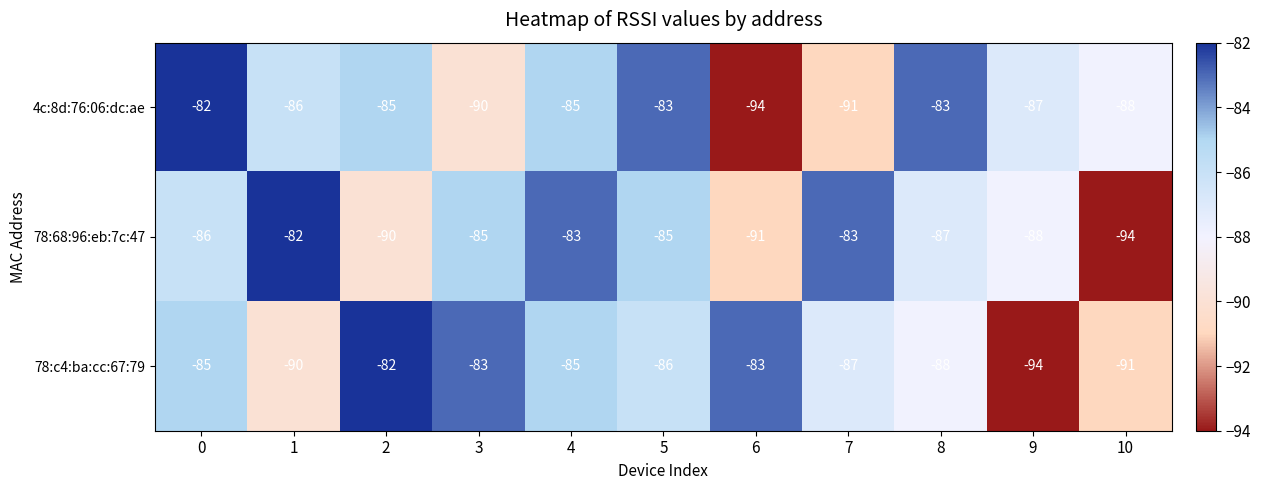

The 4c:8d:76:06:dc:ae series shows -94 at 6. True or false?

True